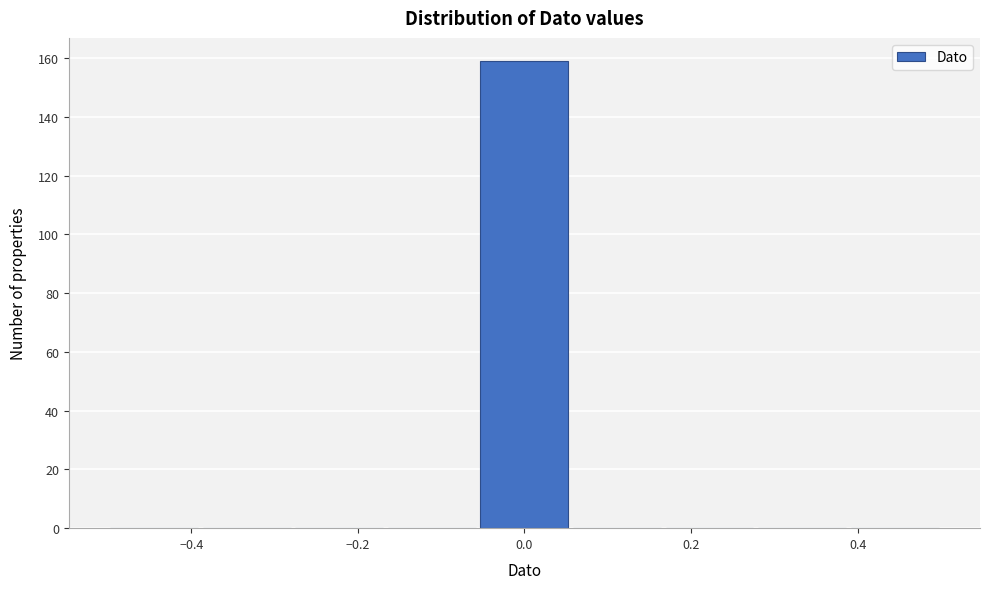

What is the height of the bar covering -0.06 to 0.06 on the x-axis? Neither the bar edges nor the heights are printed on the chart, so give them approximately, as read against the axes.

160